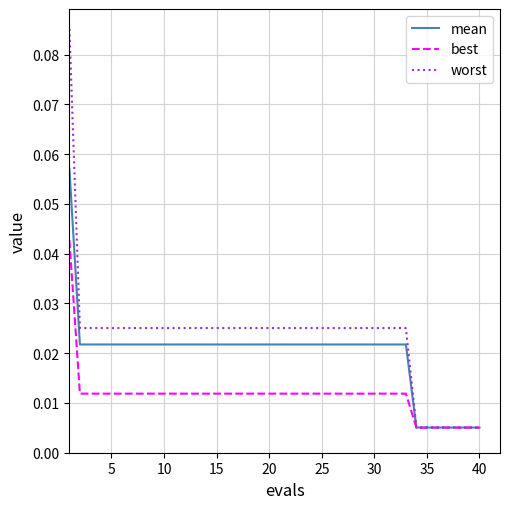

Which series has the widest spread of values?

worst